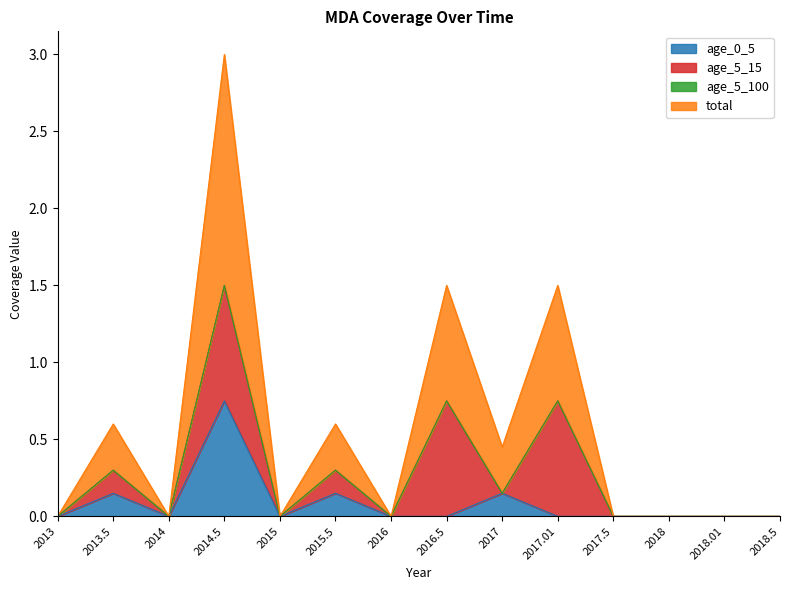

Between 2017.01 and 2018, which series saw the biggest shift?

total